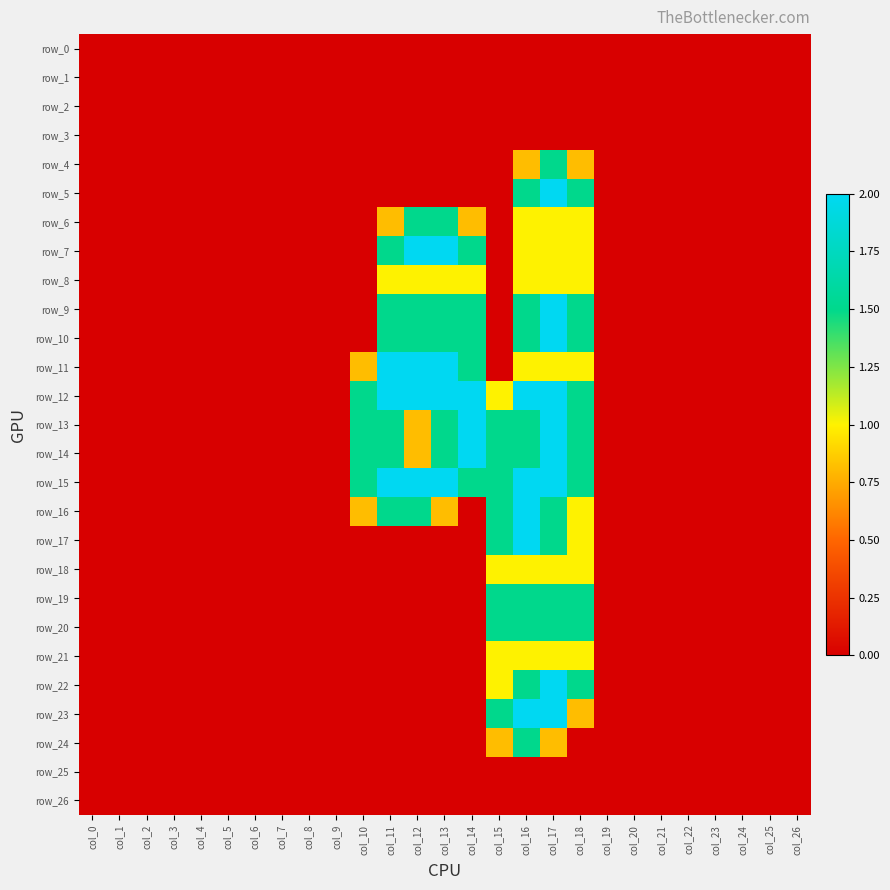

Between col_21 and col_19, which is larger?

col_21